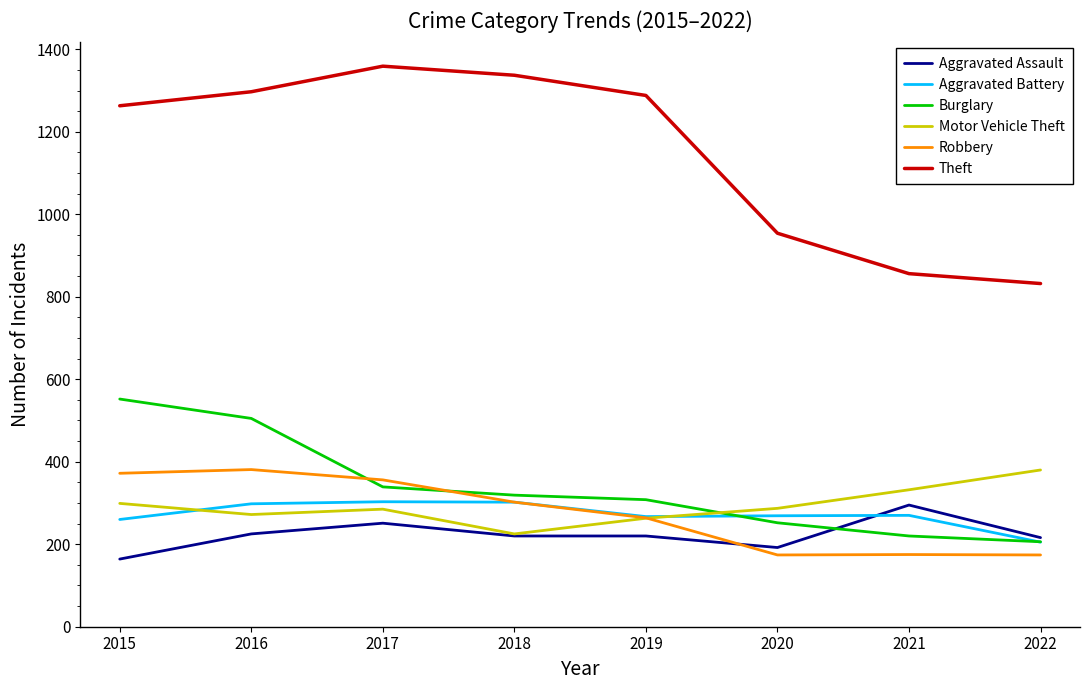

What are all the series names shown in the legend?

Aggravated Assault, Aggravated Battery, Burglary, Motor Vehicle Theft, Robbery, Theft